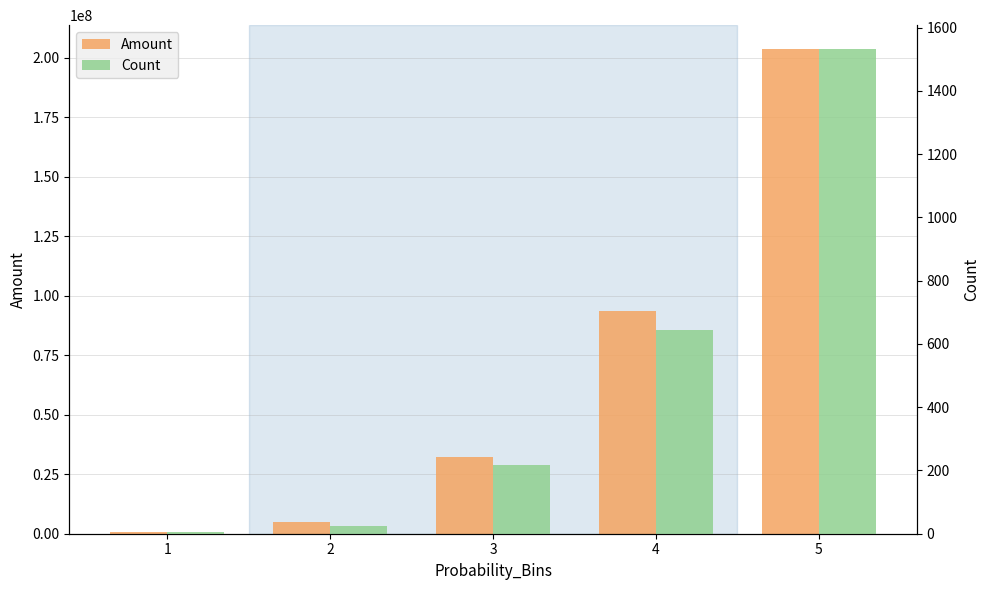

What is the sum of the Count values at 5 and 4?

2176